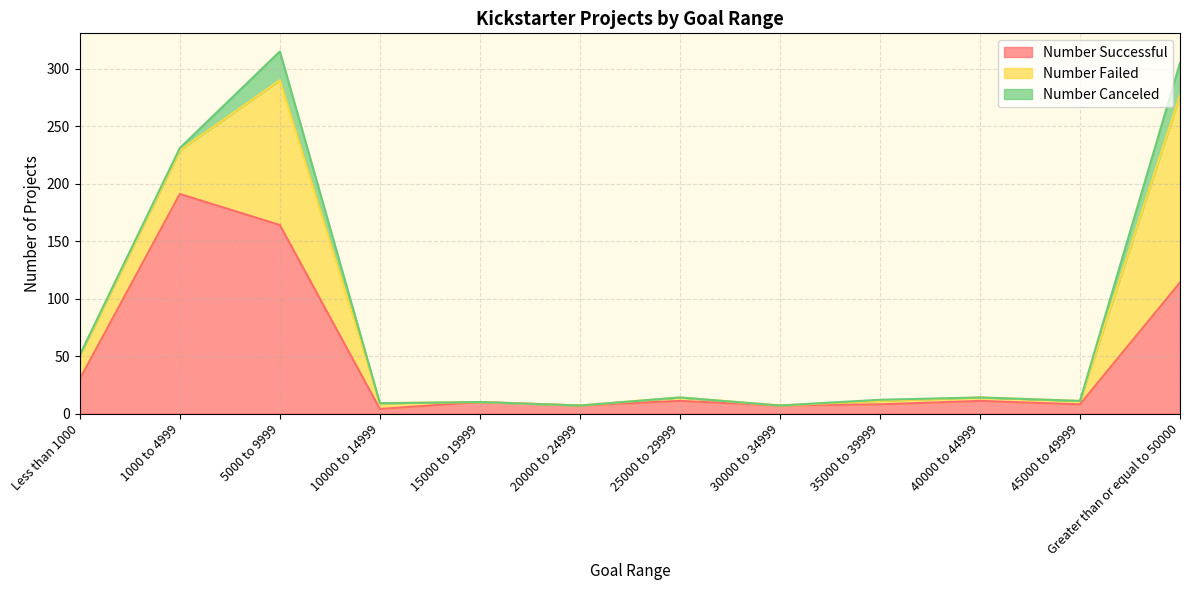

True or false: Number Successful and Number Canceled intersect in this chart.

False